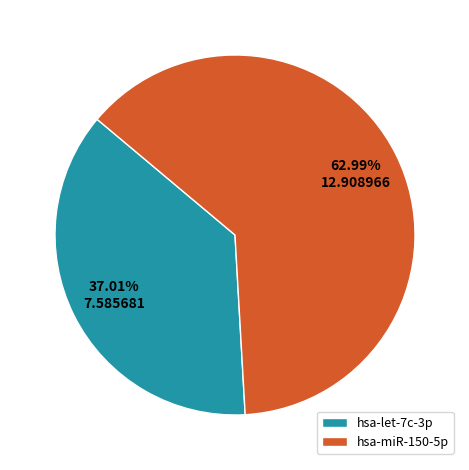

Which has a higher value, hsa-miR-150-5p or hsa-let-7c-3p?

hsa-miR-150-5p